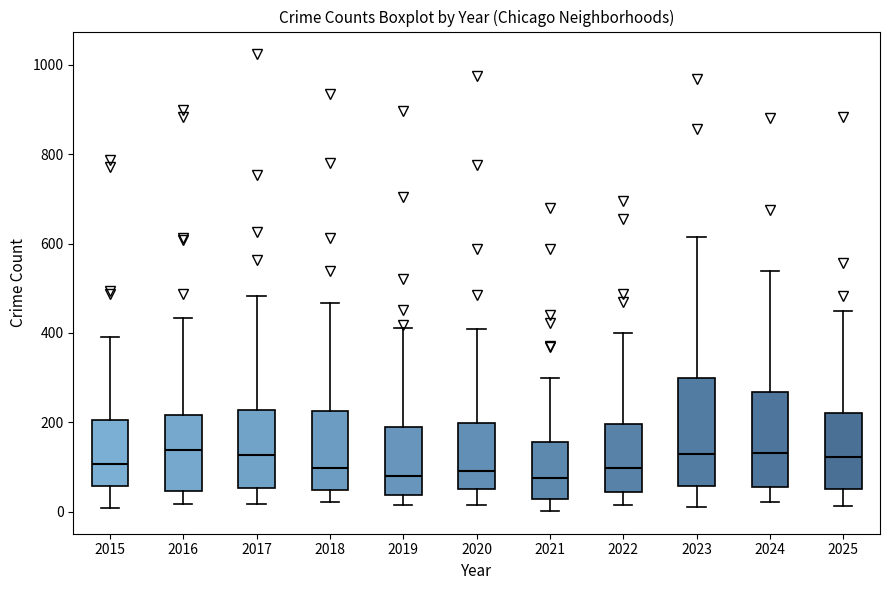

Reading left to right, read every box against the y-axis: the position of its median line, the range the box covers, and the ends of its whiskers. The values are not printed on the chart, so give them approximately, as read against the axis.

2015: median 100, box 60 to 200, whiskers 0 to 400
2016: median 140, box 40 to 220, whiskers 20 to 440
2017: median 120, box 60 to 220, whiskers 20 to 480
2018: median 100, box 40 to 220, whiskers 20 to 460
2019: median 80, box 40 to 180, whiskers 20 to 420
2020: median 100, box 60 to 200, whiskers 20 to 400
2021: median 80, box 20 to 160, whiskers 0 to 300
2022: median 100, box 40 to 200, whiskers 20 to 400
2023: median 120, box 60 to 300, whiskers 20 to 620
2024: median 140, box 60 to 260, whiskers 20 to 540
2025: median 120, box 60 to 220, whiskers 20 to 460